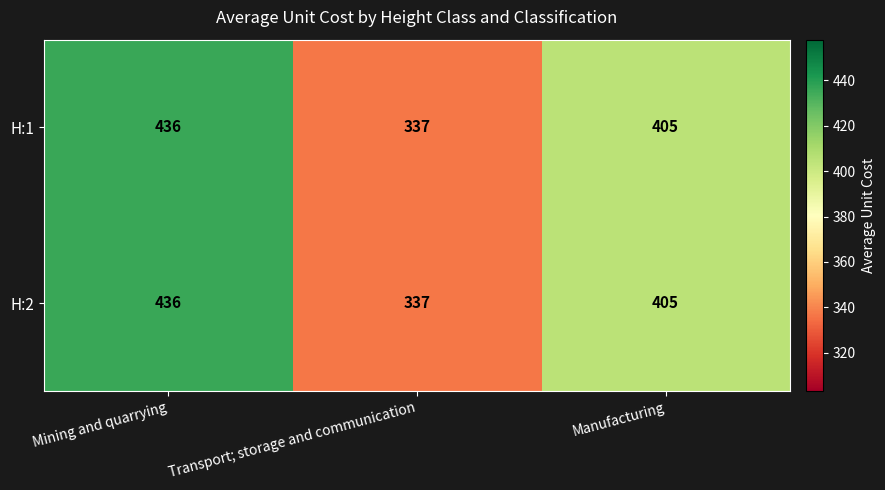

How many categories are shown in the chart?

3